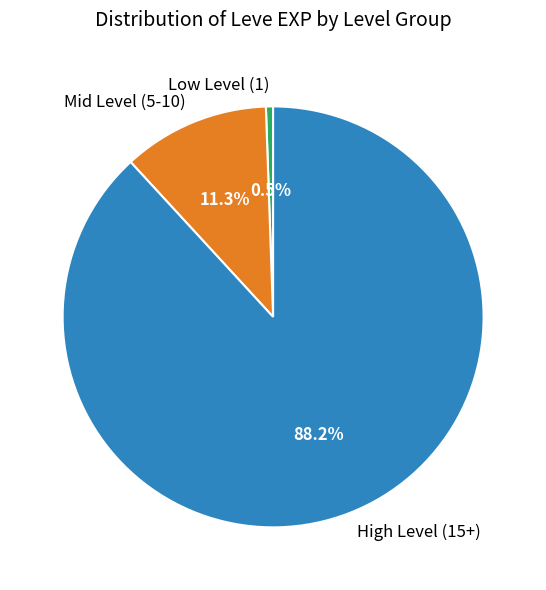

What is the majority slice?

High Level (15+)